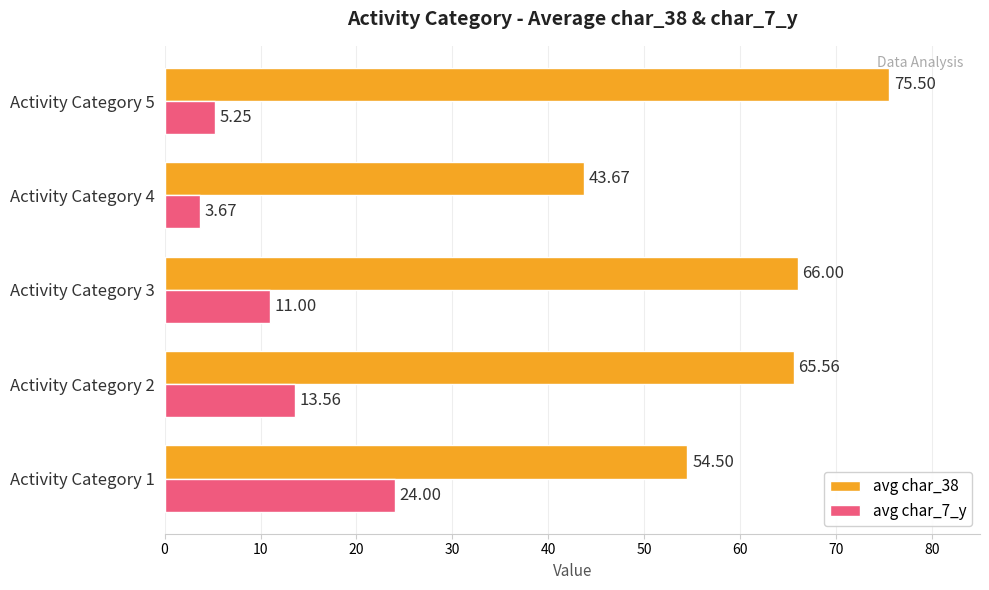

What is the average value of the avg char_7_y series?

11.5